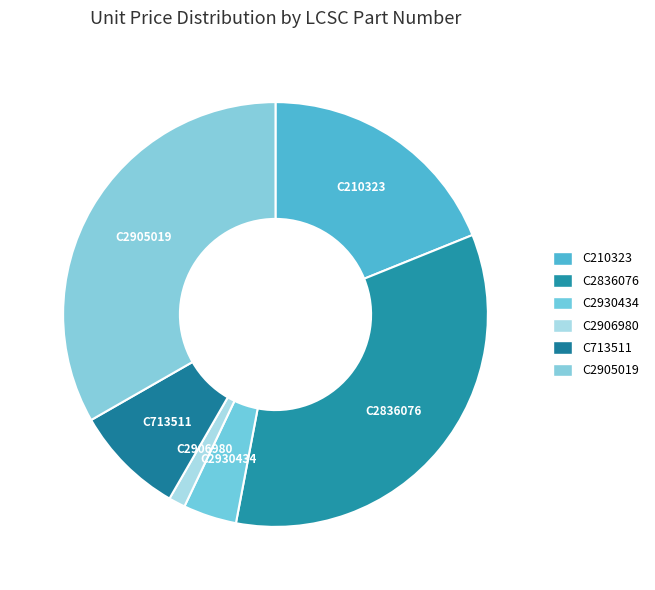

Count the number of slices in the pie.

6